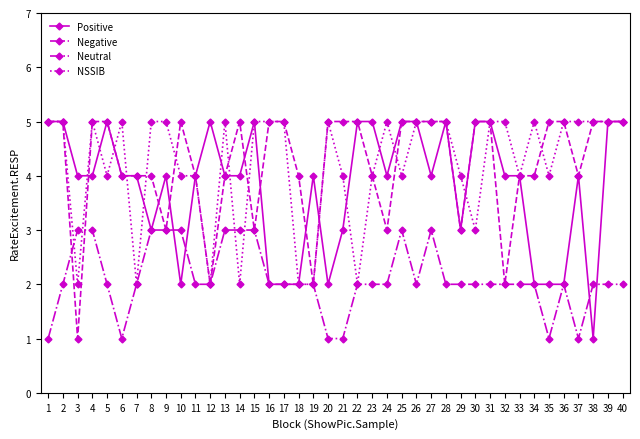

Rank the series at 21 from highest to lowest value.

Negative, NSSIB, Positive, Neutral